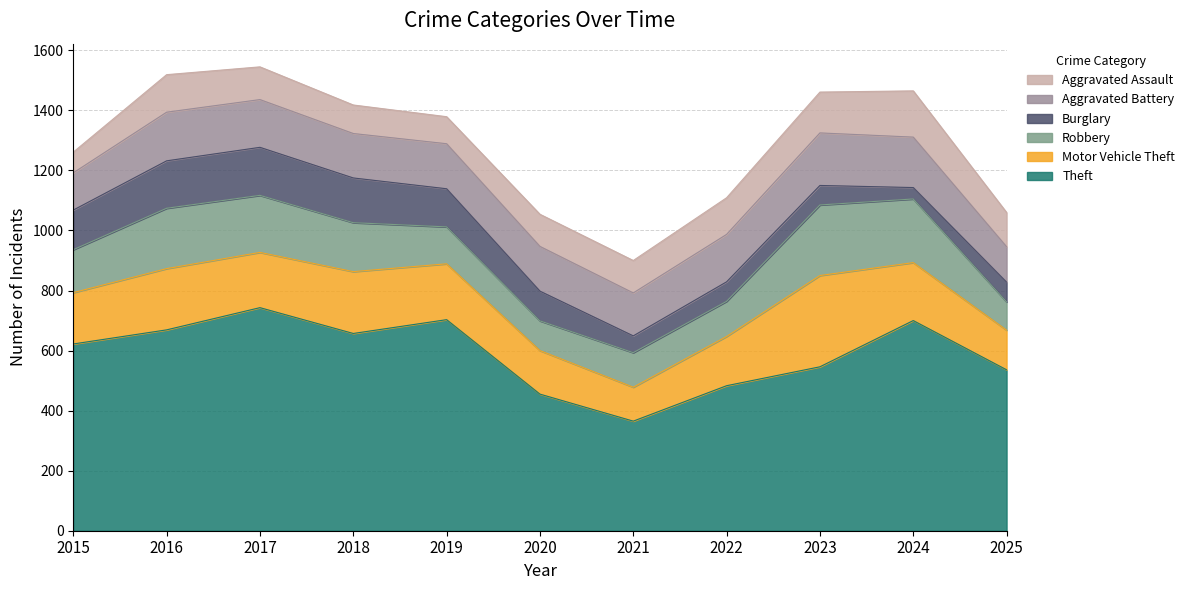

Does the chart have visible grid lines?

Yes